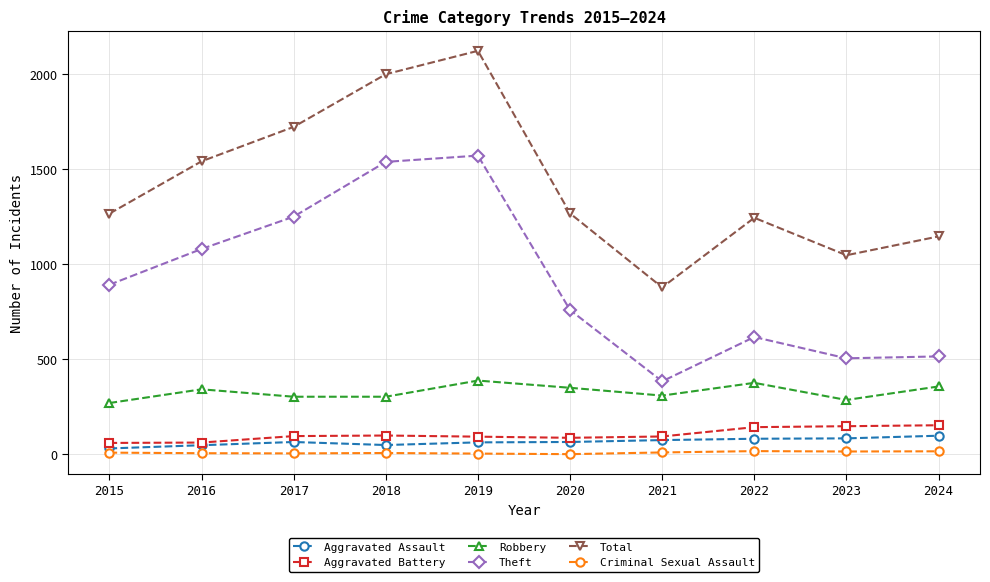

Where is the first local maximum for Total?

2019